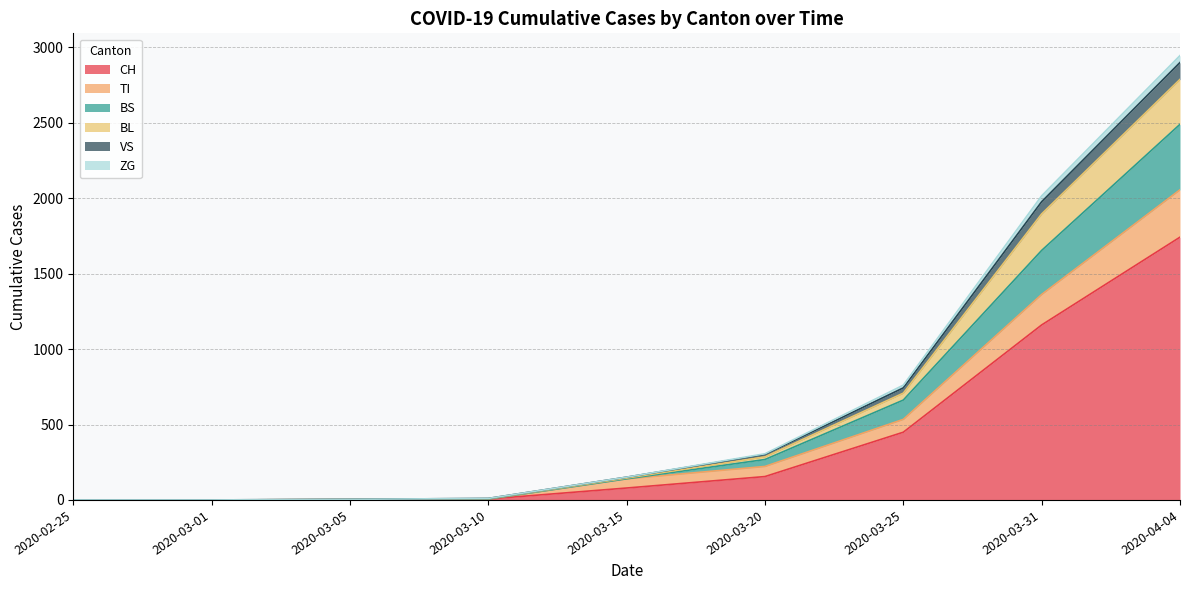

At which category is the sum across all series the highest?

2020-04-04